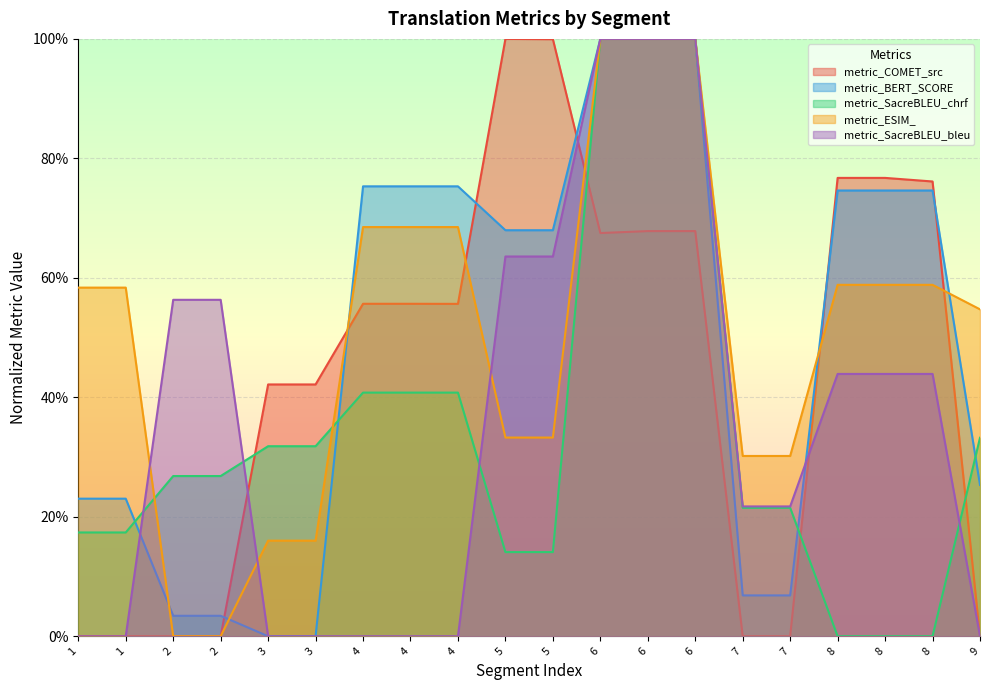

Rank the categories by metric_SacreBLEU_chrf value from highest to lowest.

6, 6, 6, 4, 4, 4, 9, 3, 3, 2, 2, 7, 7, 1, 1, 5, 5, 8, 8, 8